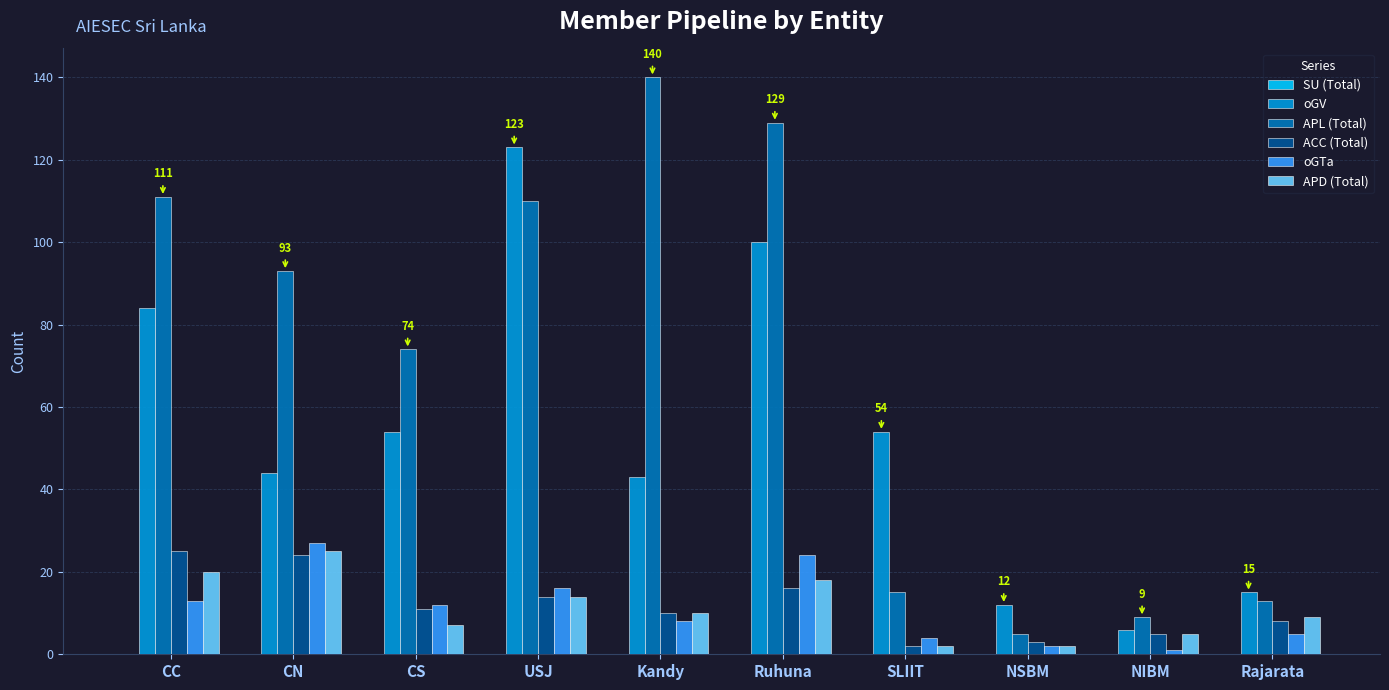

The APL (Total) series shows 5 at NSBM. True or false?

True